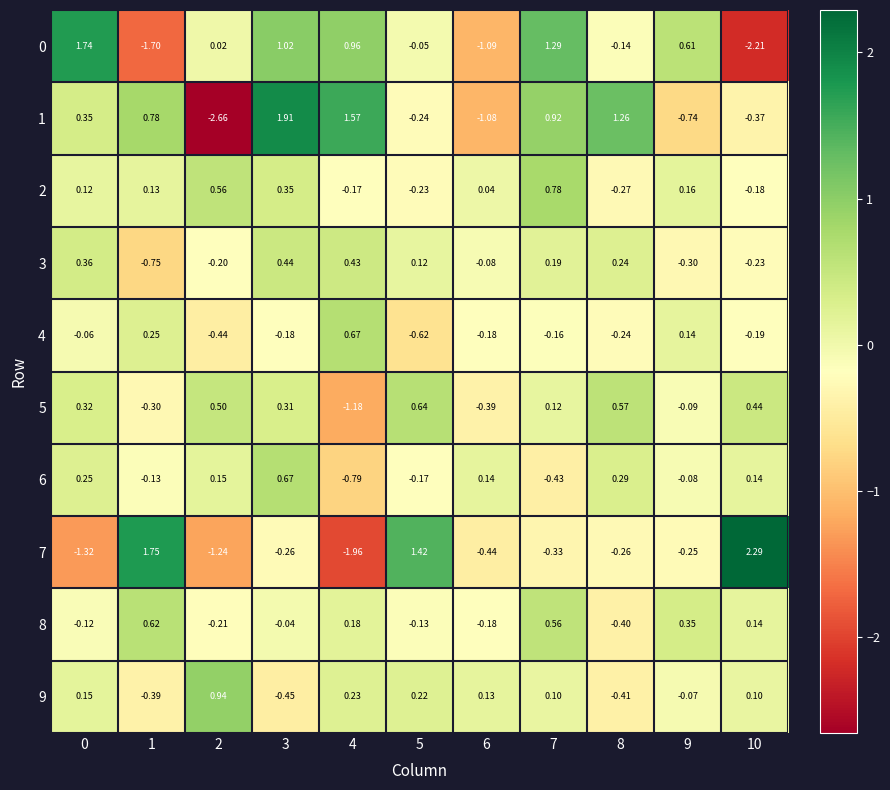

How many negative values does the 3 series have?

5